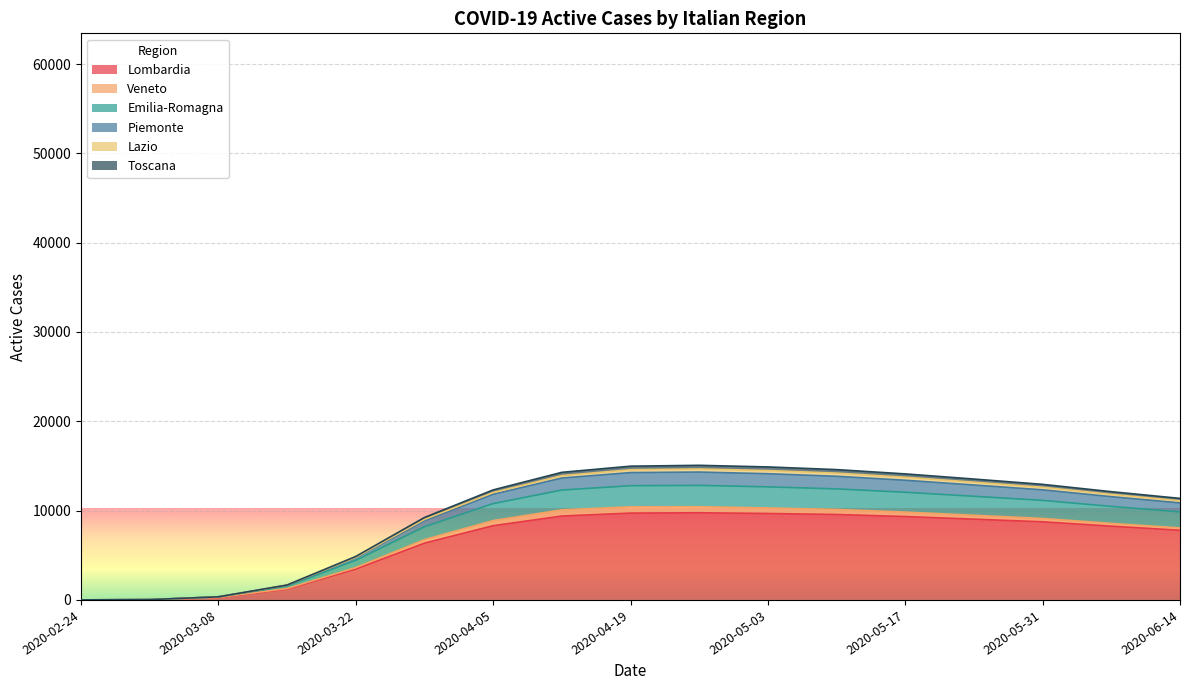

What is the minimum value shown in the chart?

6